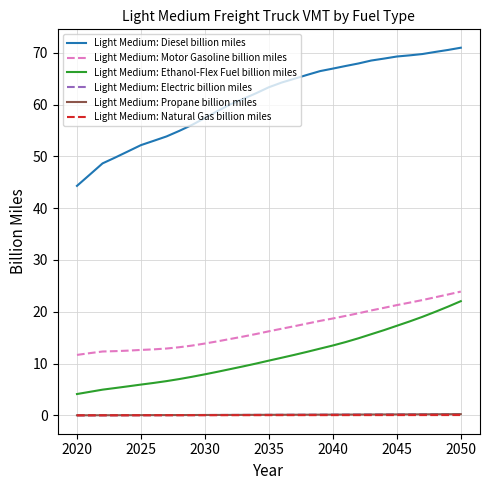

What is the highest value of the Light Medium: Diesel billion miles series?

71.0